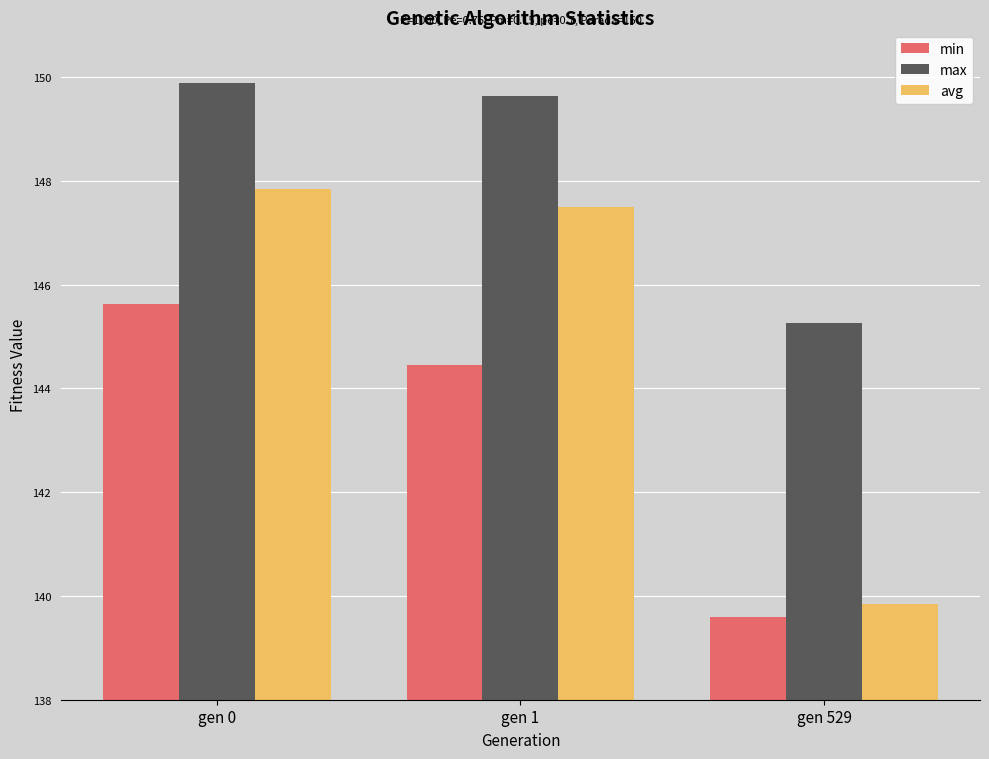

What is the greatest value displayed?

149.9